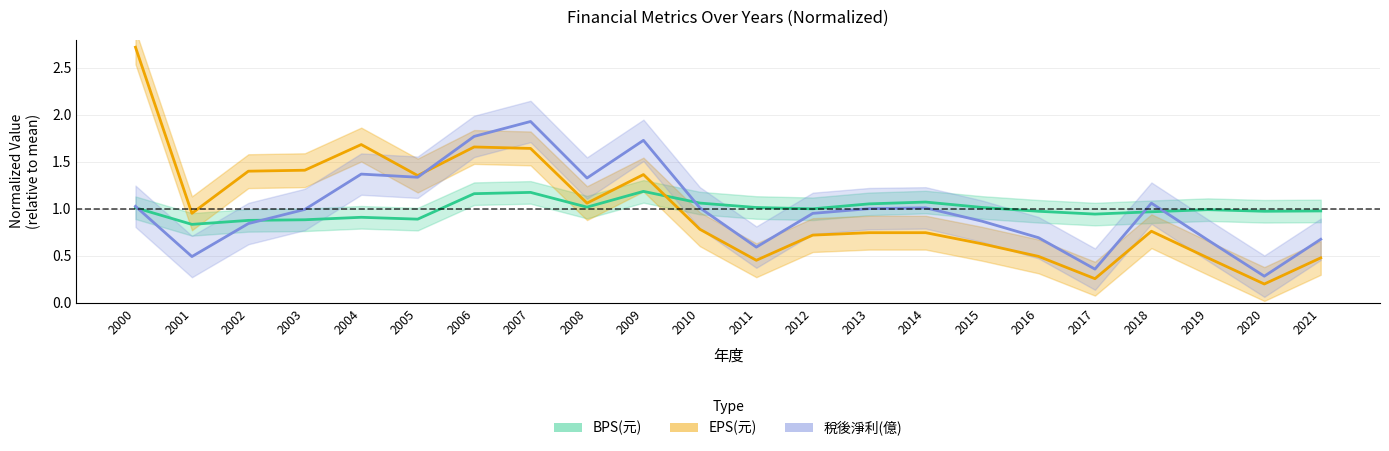

At which category does the chart reach its peak across all series?

2000